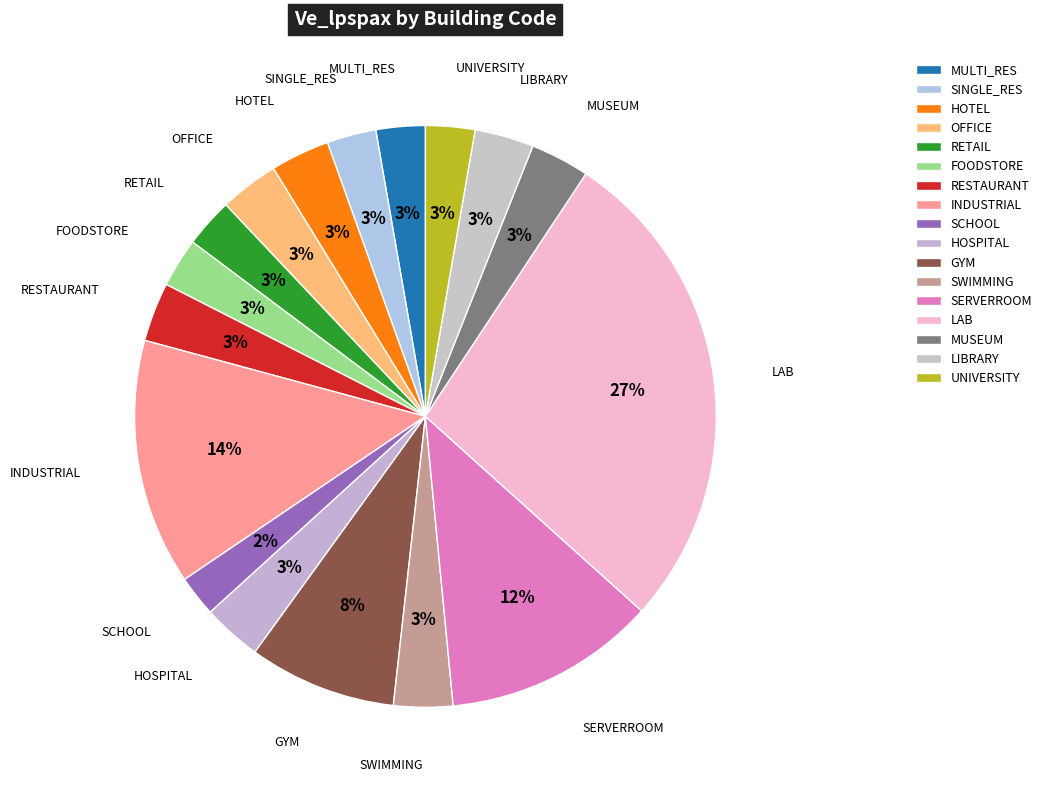

What percentage is the UNIVERSITY slice, to the nearest percent?

3%